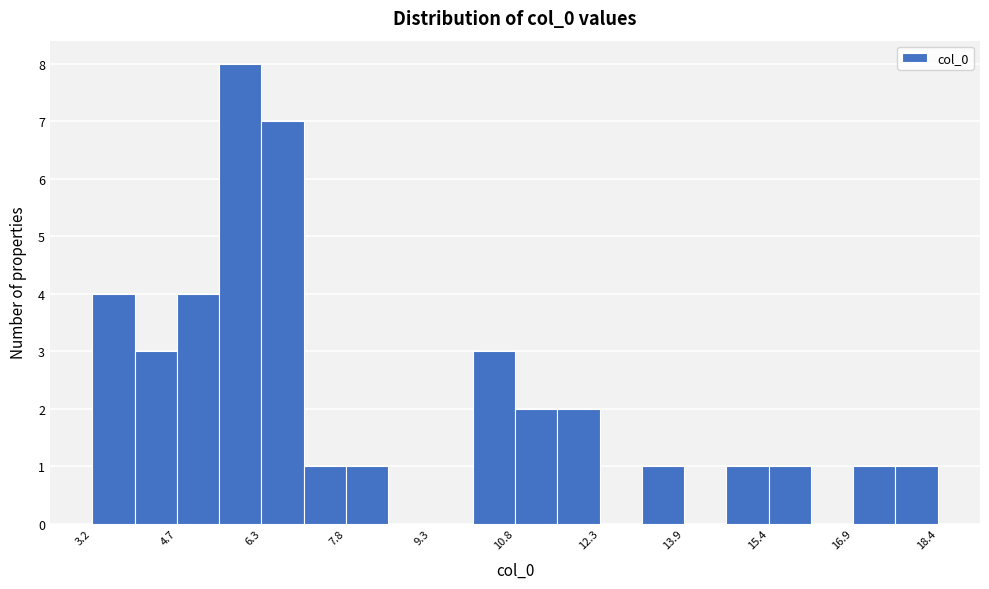

Around what value on the x-axis is the tallest bar? Give the approximate position of its centre, as read against the axis.

5.8